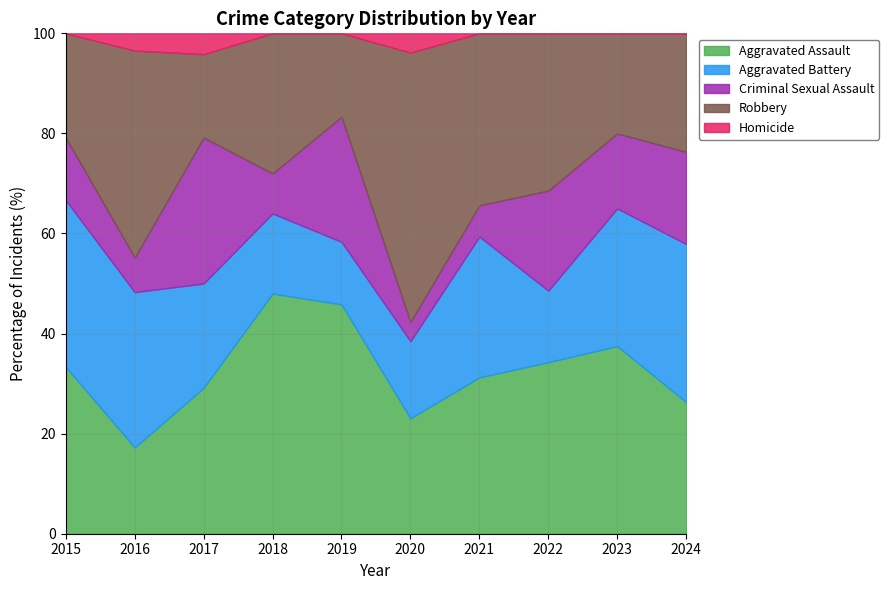

Is it true that Aggravated Assault equals 12.1 at 2019?

False